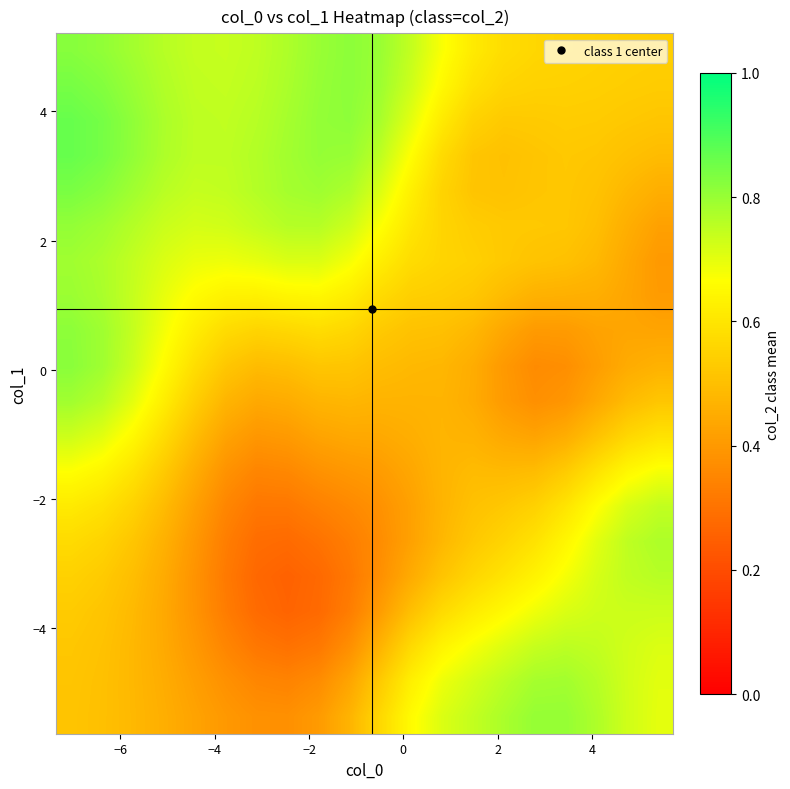

What is the maximum value shown in the chart?

0.9